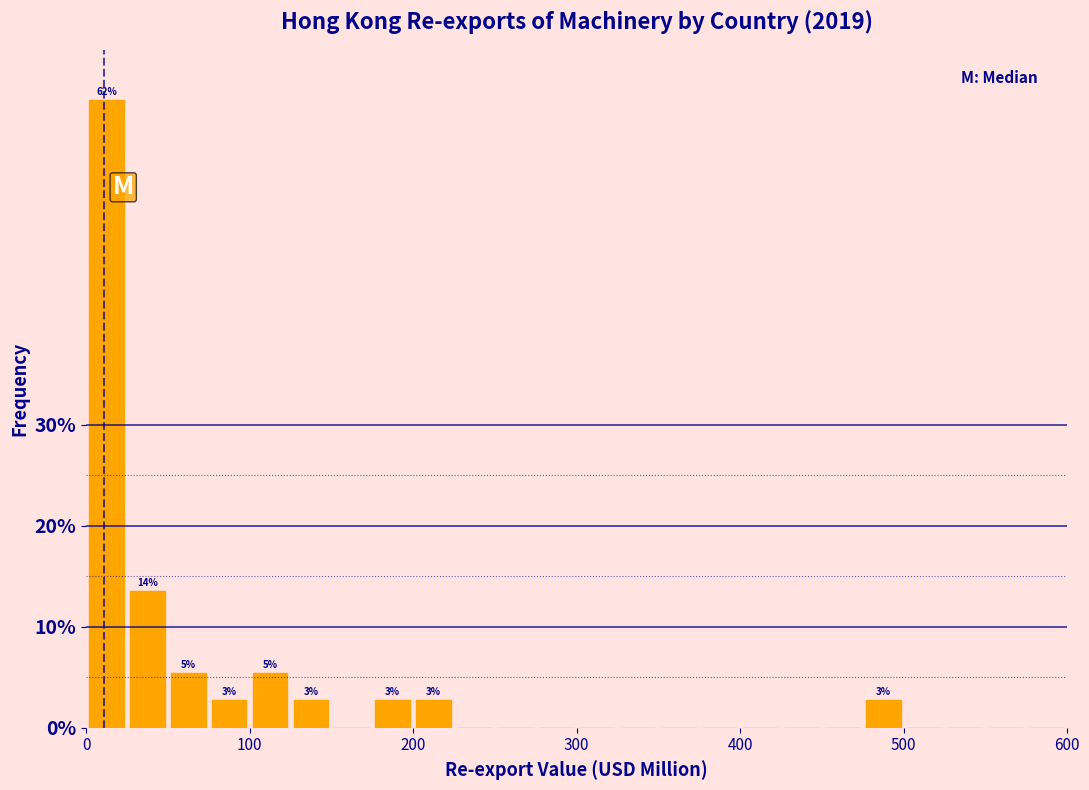

Around what value on the x-axis is the tallest bar? Give the approximate position of its centre, as read against the axis.

10